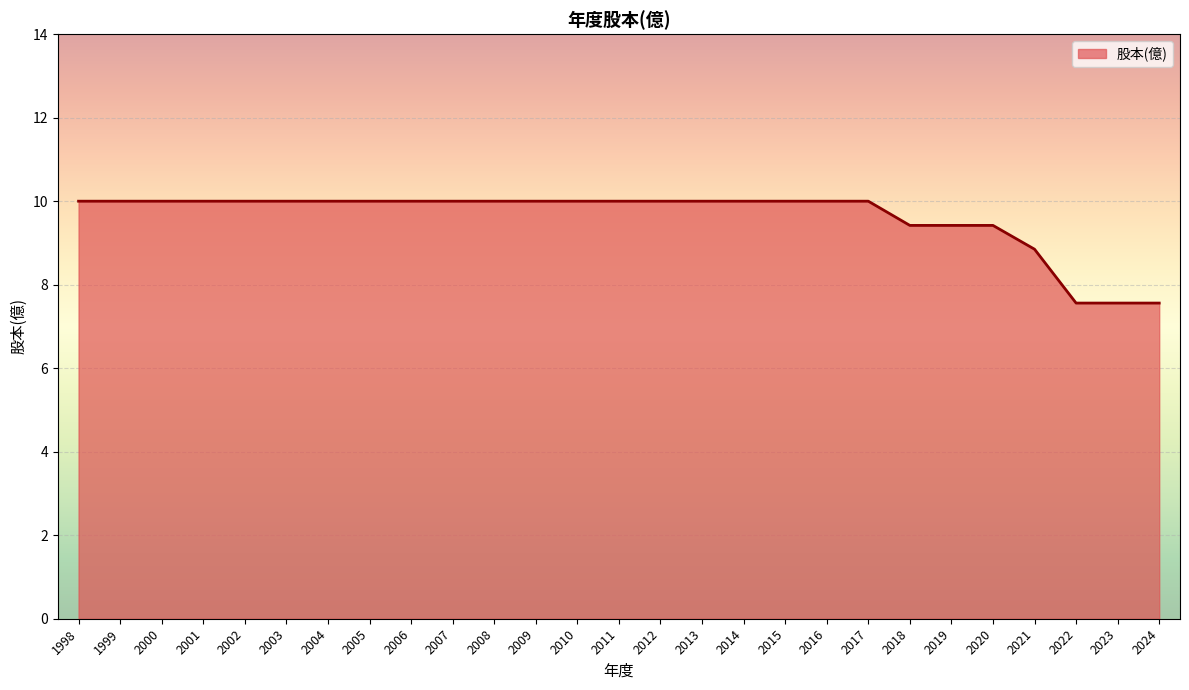

What is the maximum value shown in the chart?

10.0